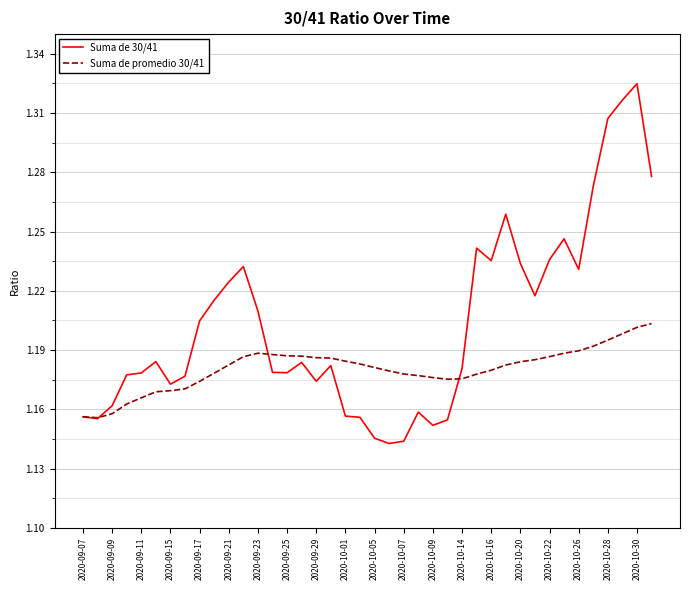

Which series has the largest range (max minus min)?

Suma de 30/41